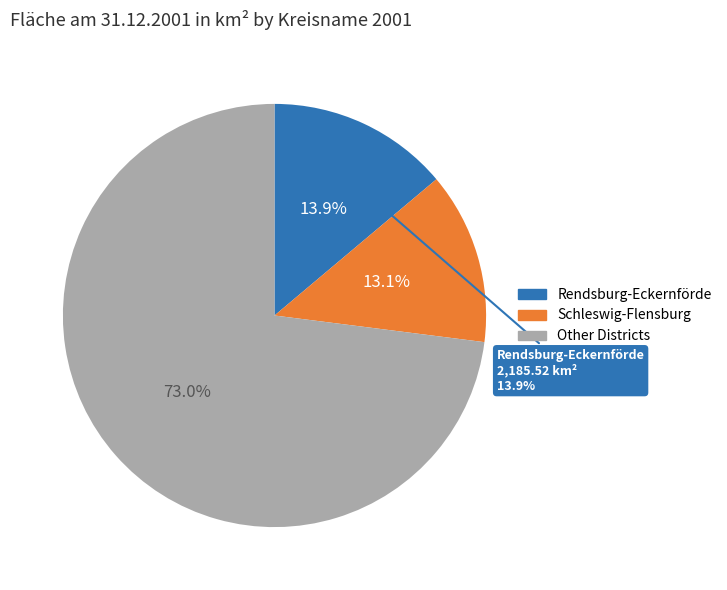

Does any single category account for the majority?

No